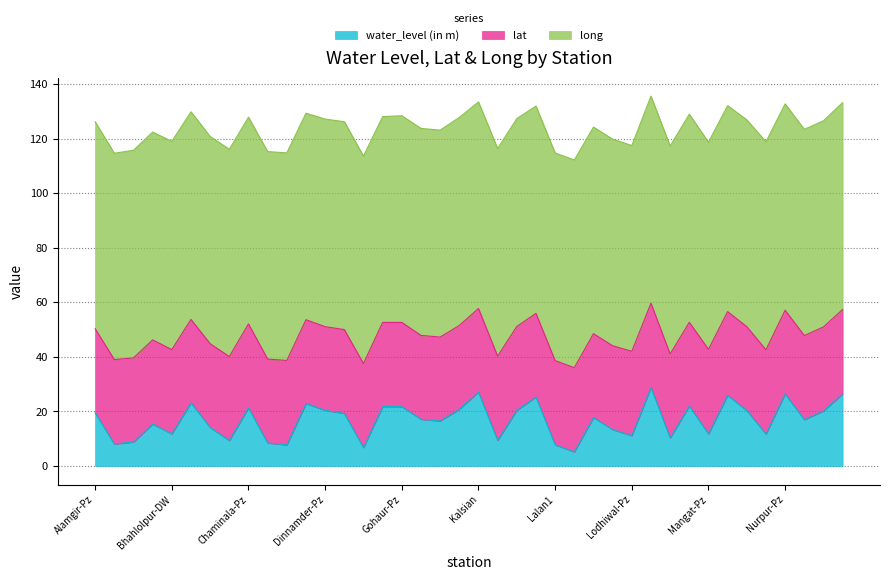

What is the difference between the lat values at Chaminala-Pz and Ikloha-Pz?

0.1